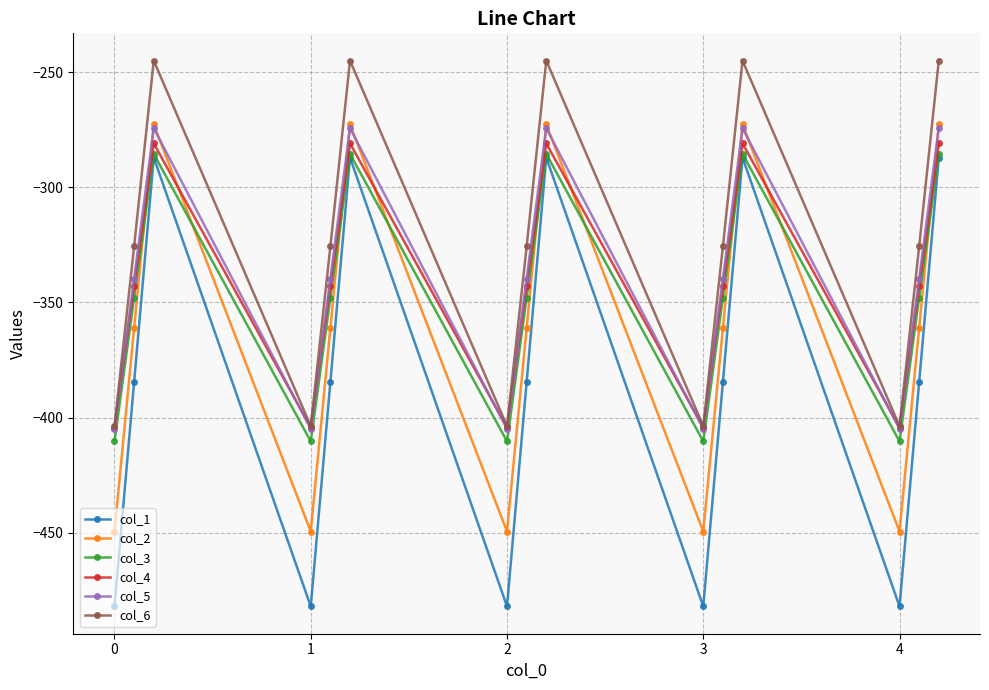

What is the lowest value of the col_2 series?

-449.5